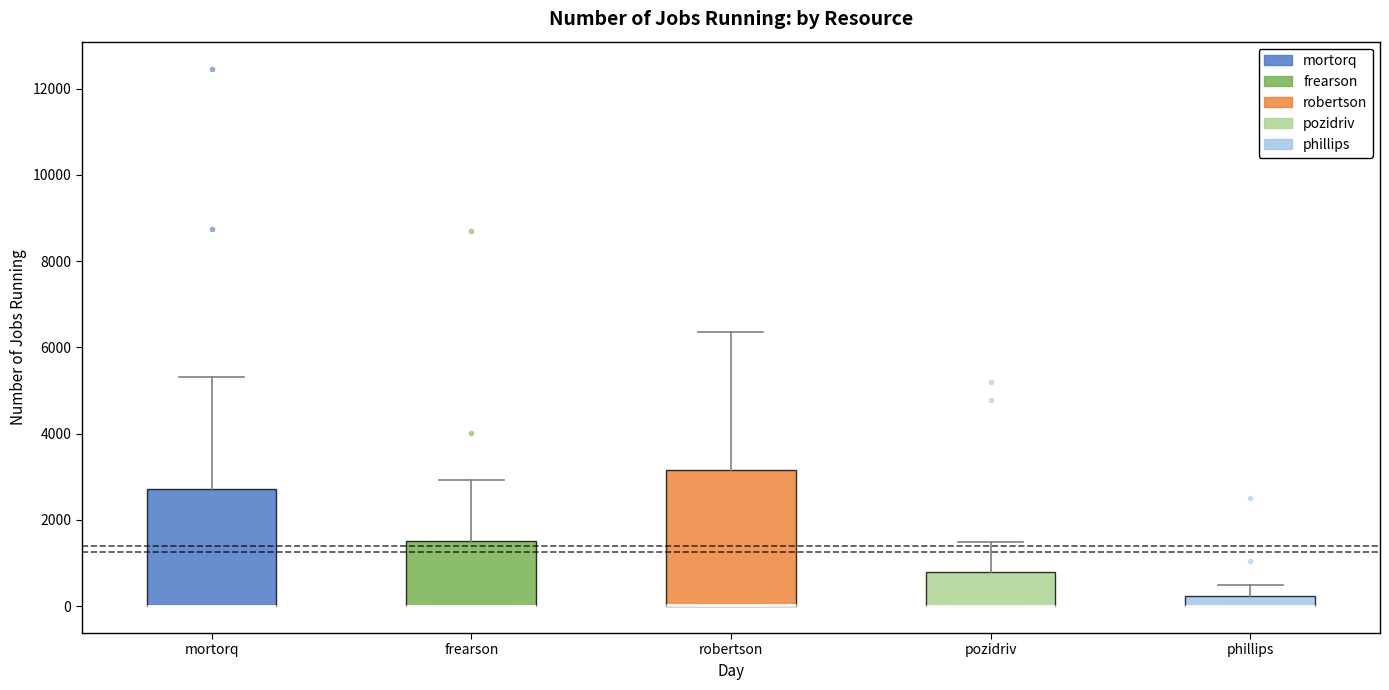

Comparing the boxes themselves (not the whiskers), which one is the tallest?

robertson